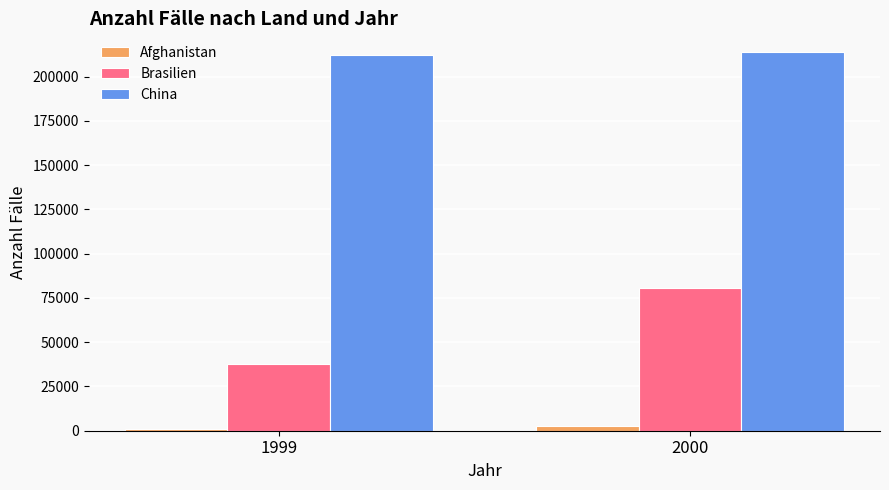

Which series has the widest spread of values?

Brasilien